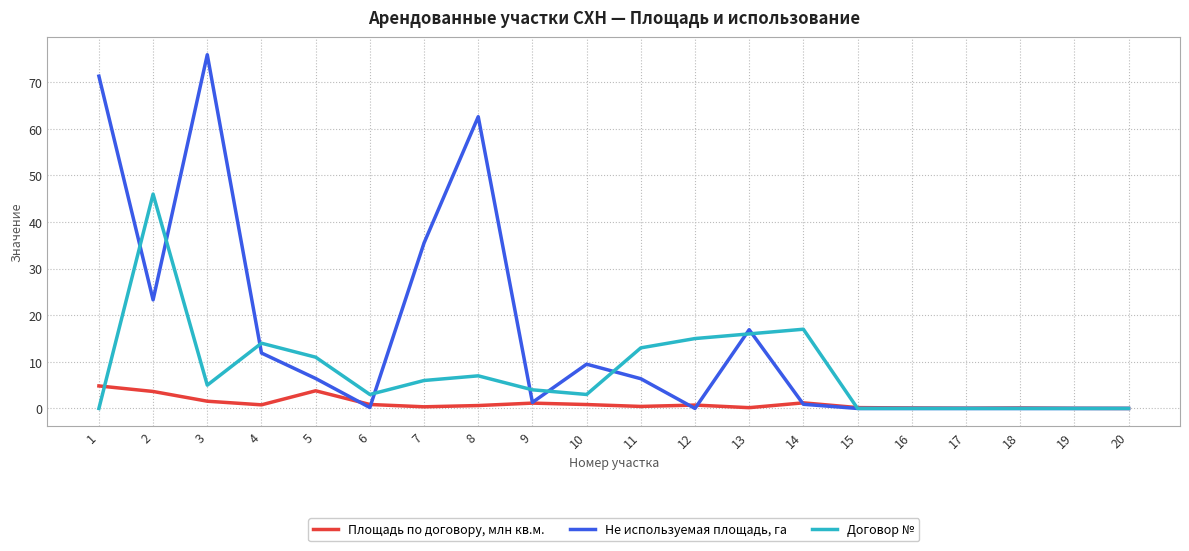

Which series has the widest spread of values?

Не используемая площадь, га